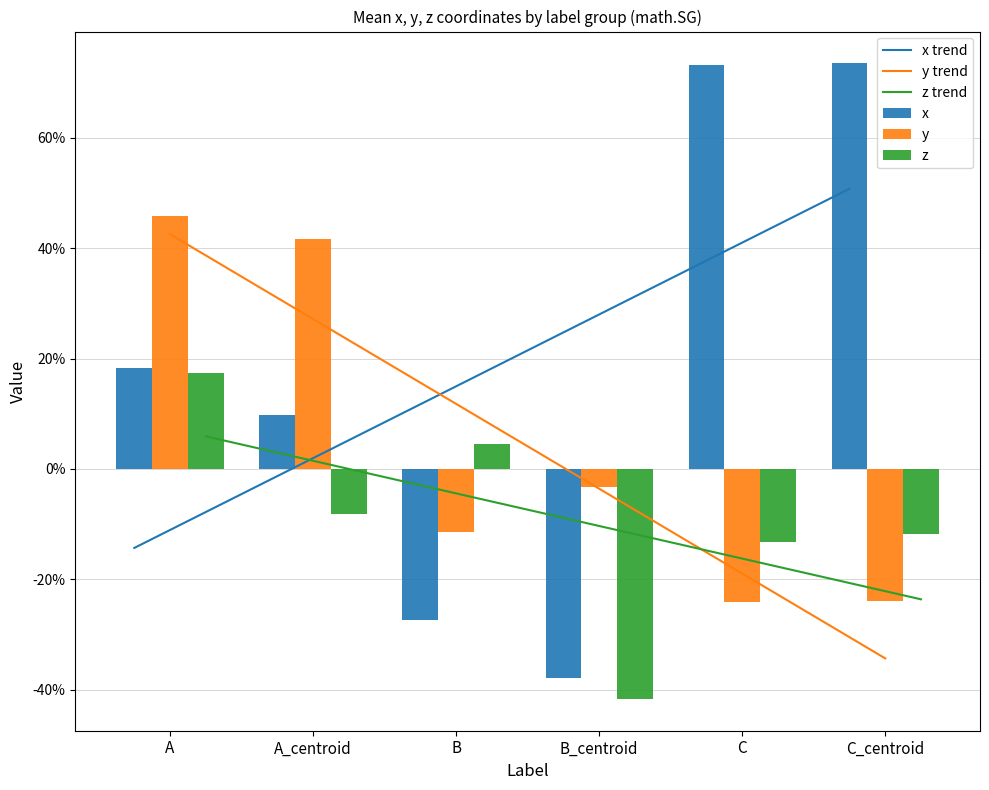

What is the approximate value of y at A?

0.5